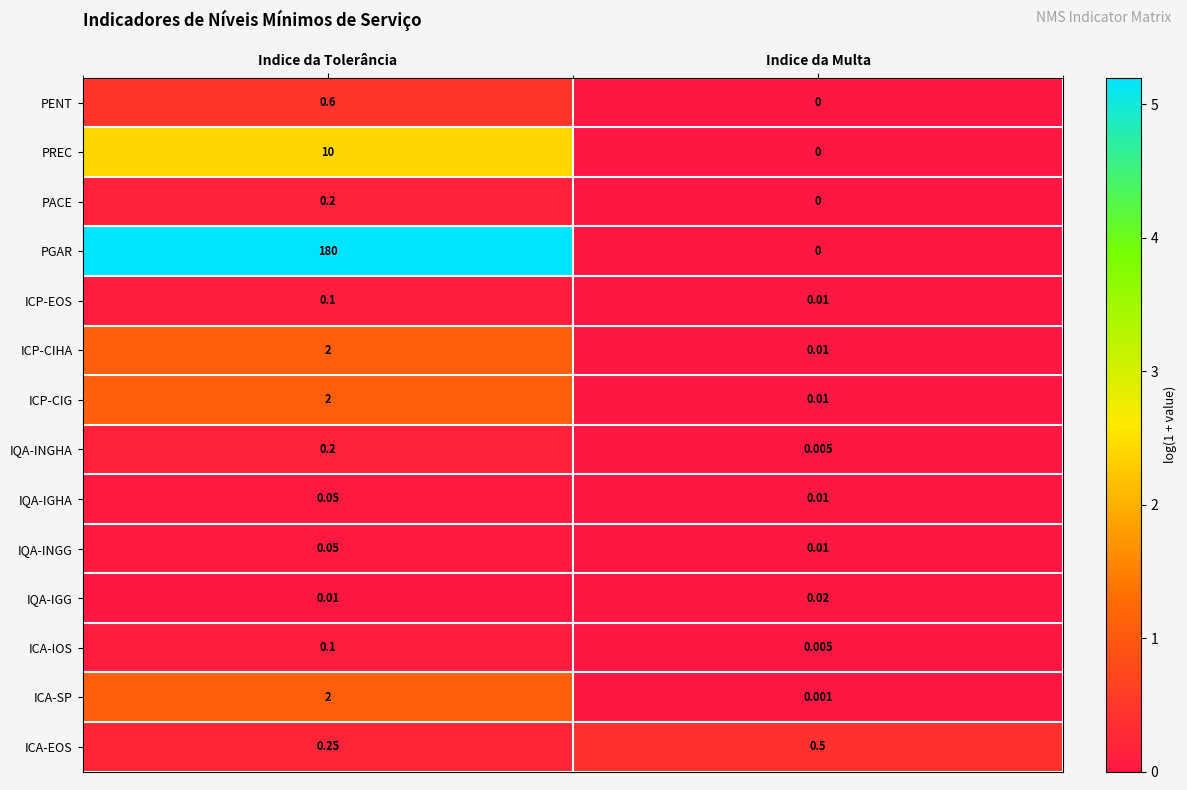

Count the number of data series in this chart.

14